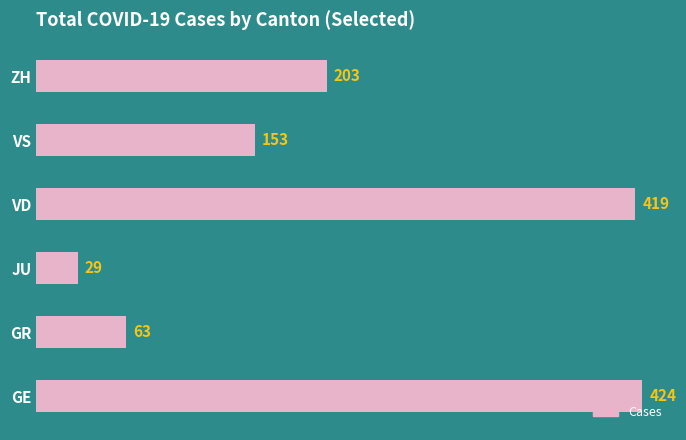

Approximately how many times larger is the value at JU compared to GR?

0.5